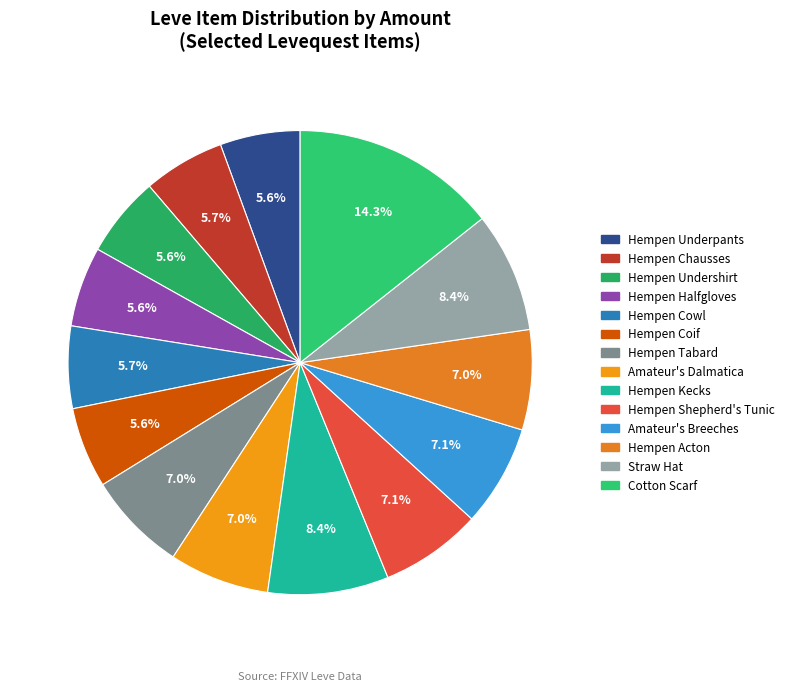

Rank the categories by value from lowest to highest.

Hempen Underpants, Hempen Halfgloves, Hempen Undershirt, Hempen Coif, Hempen Chausses, Hempen Cowl, Hempen Tabard, Amateur's Dalmatica, Hempen Acton, Hempen Shepherd's Tunic, Amateur's Breeches, Straw Hat, Hempen Kecks, Cotton Scarf